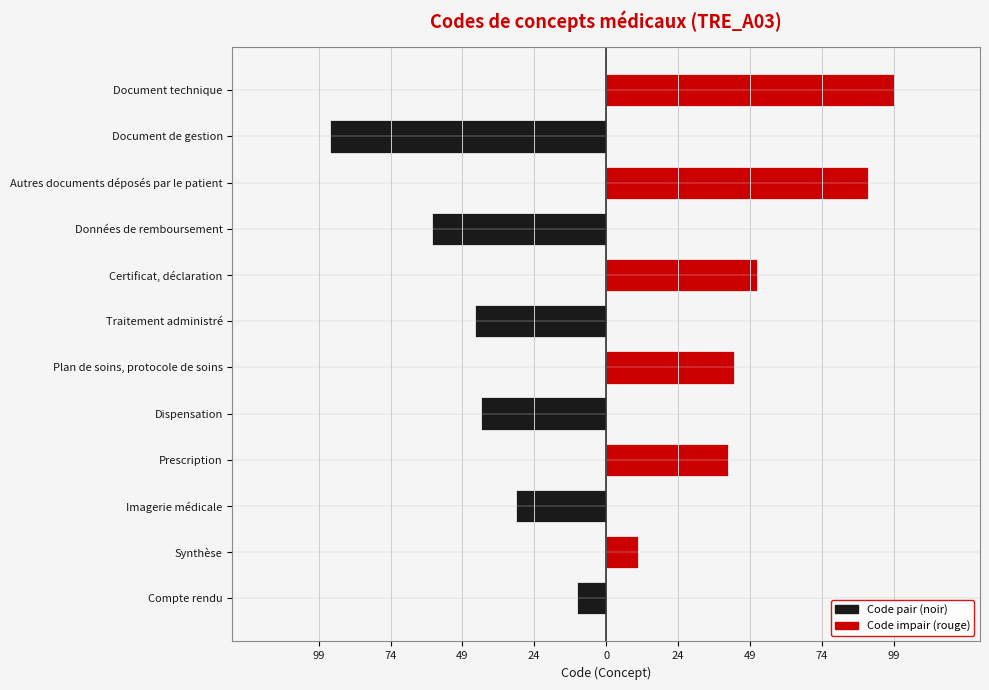

At how many categories does at least one series exceed -21?

12